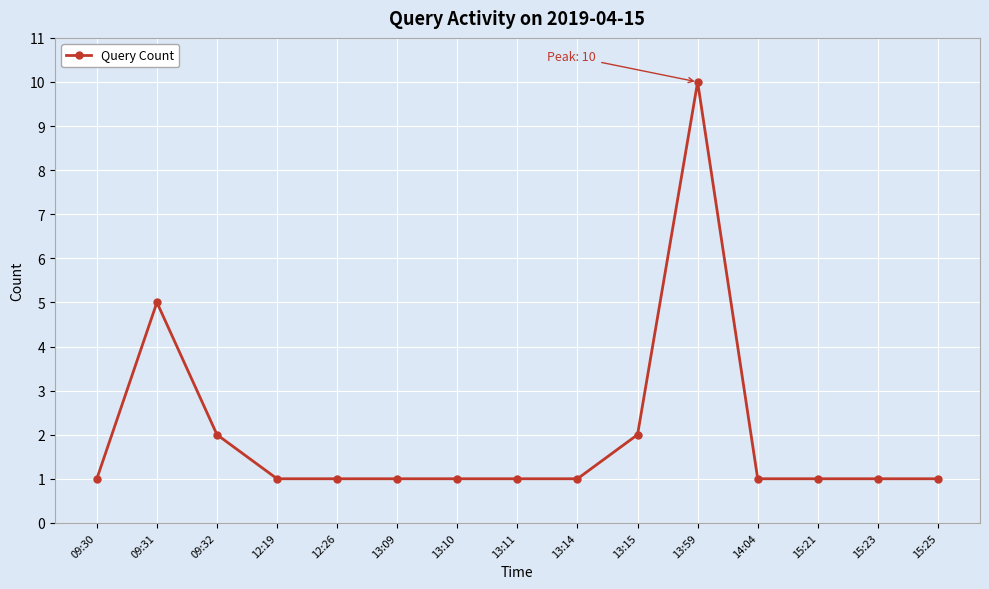

Count the values in the range 1 to 2.

13